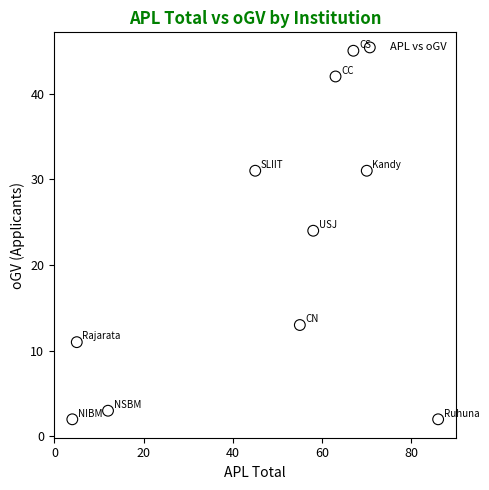

What is the average X value?

46